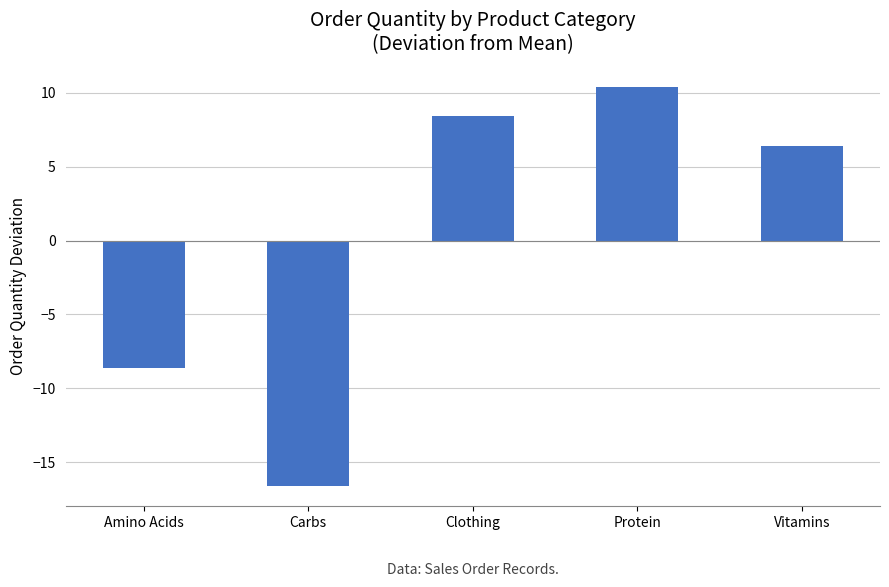

Rank the categories by value from lowest to highest.

Carbs, Amino Acids, Vitamins, Clothing, Protein